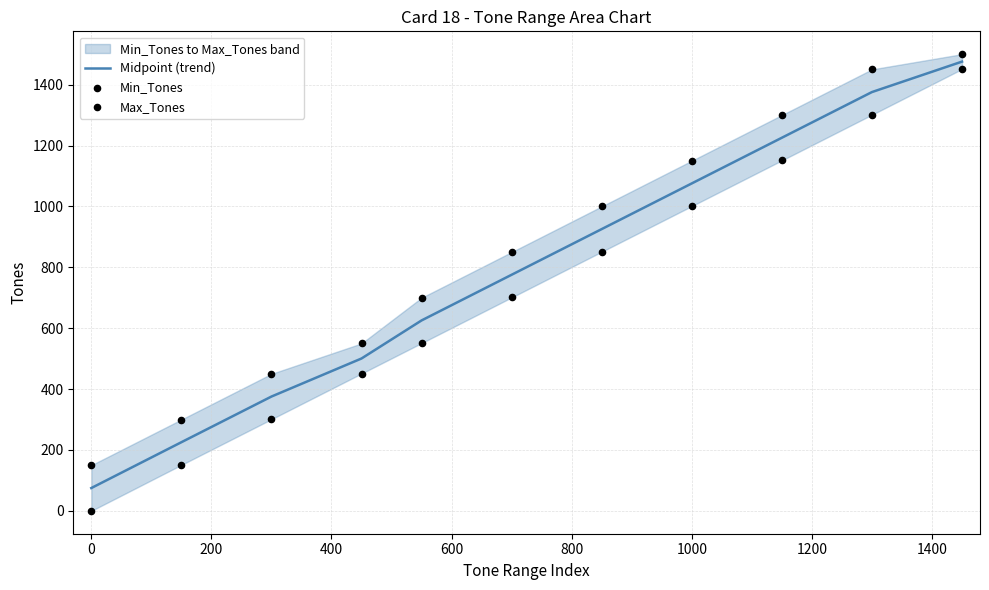

The value of Midpoint (trend) at 1000 is 446.9. True or false?

False